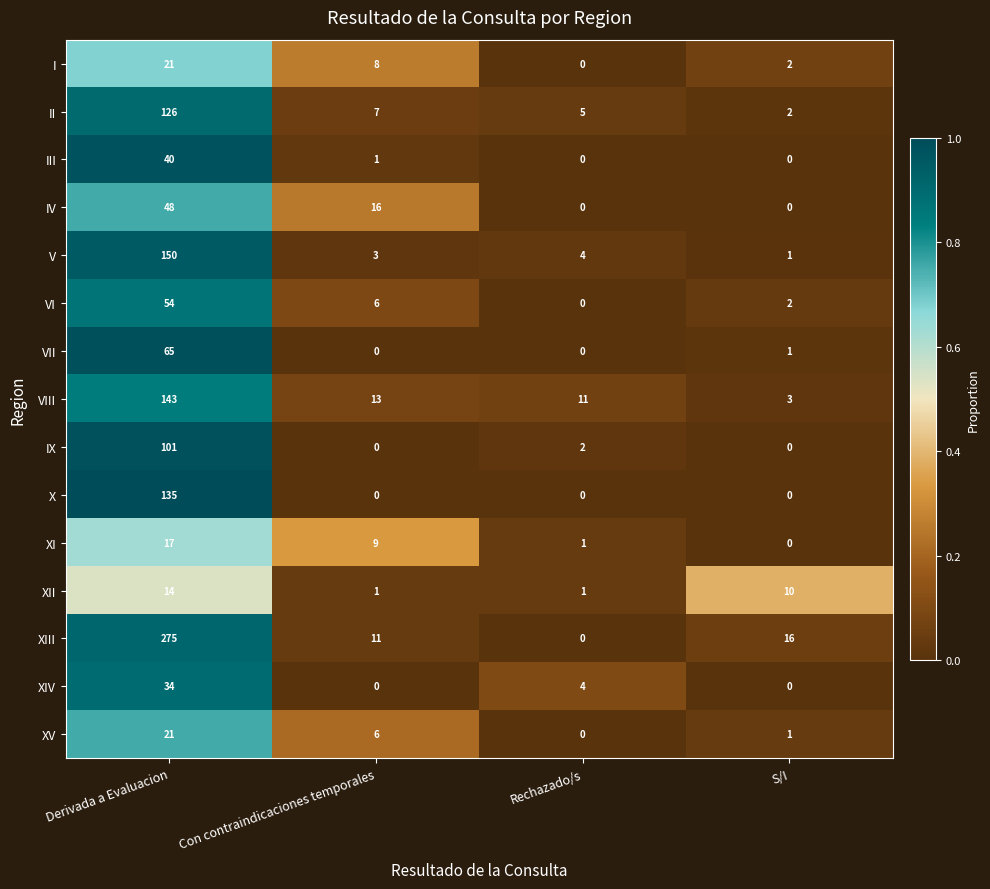

Which series has the widest spread of values?

XIII